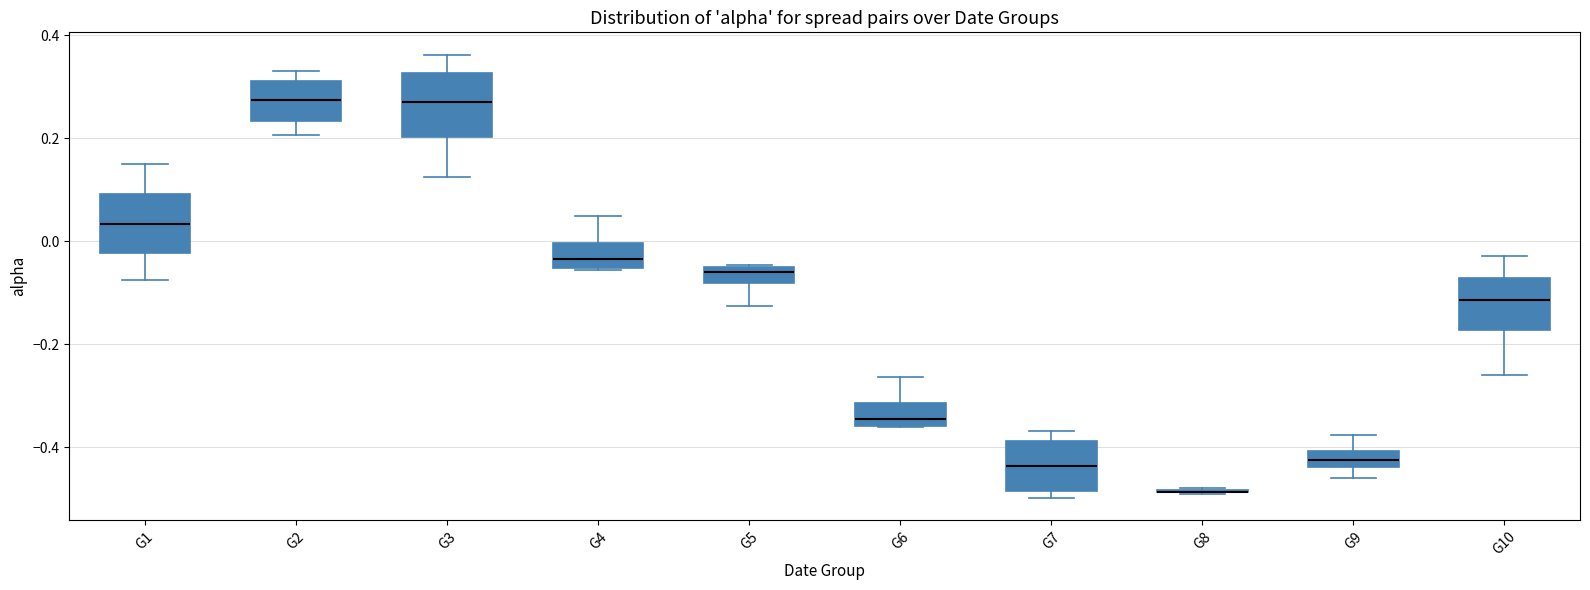

Reading left to right, read every box against the y-axis: the position of its median line, the range the box covers, and the ends of its whiskers. The values are not printed on the chart, so give them approximately, as read against the axis.

G1: median 0.04, box -0.02 to 0.10, whiskers -0.08 to 0.14
G2: median 0.28, box 0.24 to 0.32, whiskers 0.20 to 0.32 (just above the box's upper edge)
G3: median 0.28, box 0.20 to 0.32, whiskers 0.12 to 0.36
G4: median -0.04, box -0.06 to 0.00, whiskers -0.06 to 0.04
G5: median -0.06 (just below the box's upper edge), box -0.08 to -0.06, whiskers -0.12 to -0.04
G6: median -0.34, box -0.36 to -0.32, whiskers -0.36 to -0.26
G7: median -0.44, box -0.48 to -0.38, whiskers -0.50 to -0.36
G8: box collapsed to a line at -0.48, whiskers -0.50 to -0.48
G9: median -0.42, box -0.44 to -0.40, whiskers -0.46 to -0.38
G10: median -0.12, box -0.18 to -0.08, whiskers -0.26 to -0.02